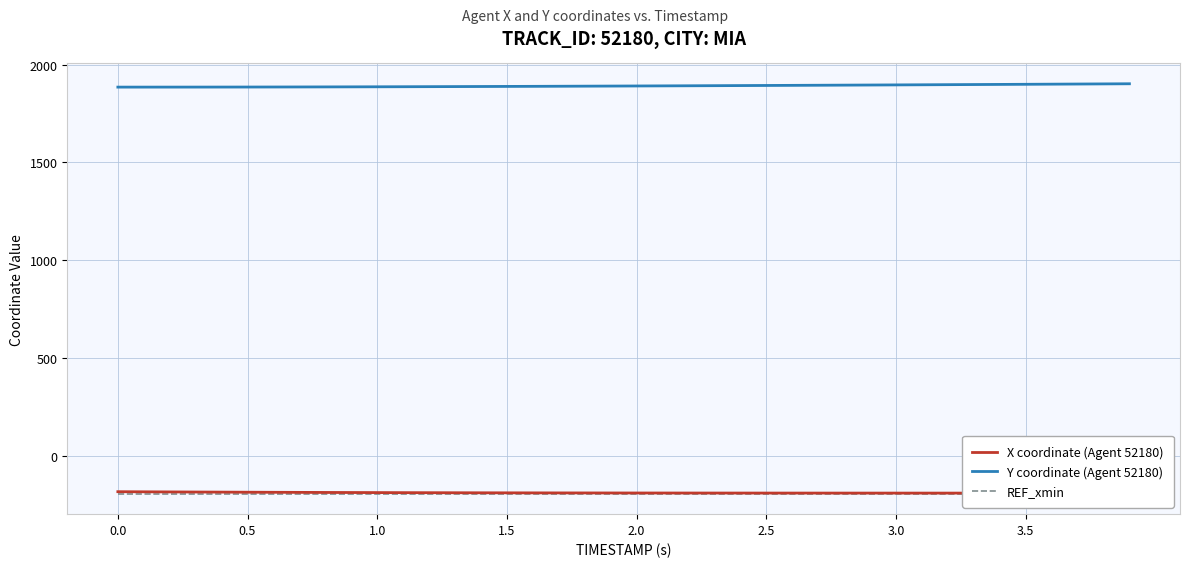

What is the average value of the Y coordinate (Agent 52180) series?

1891.8